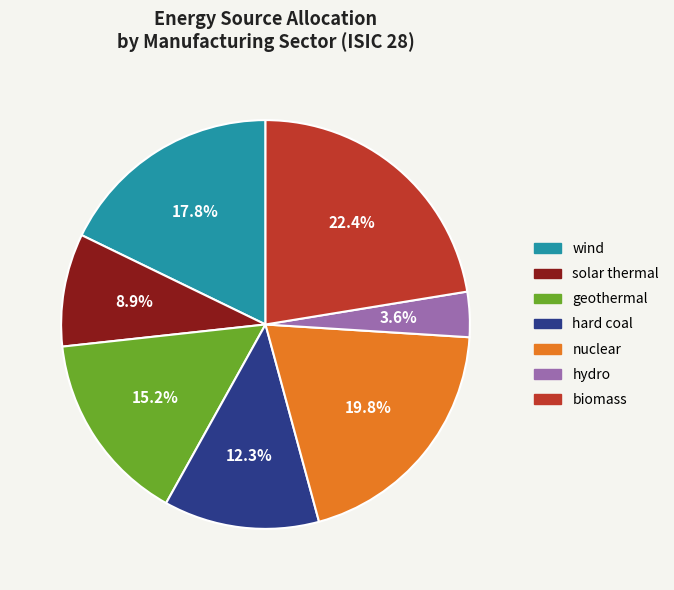

To the nearest percent, what is the difference between the largest and smallest slice percentages?

19%